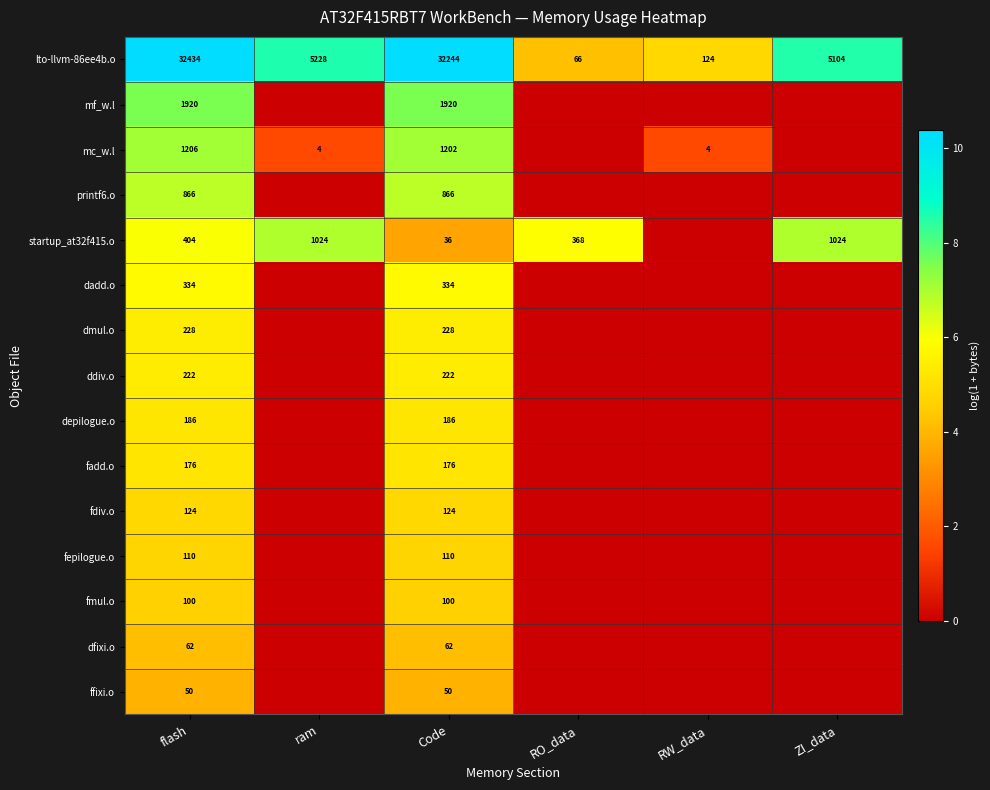

True or false: depilogue.o has a value of 98 at flash.

False